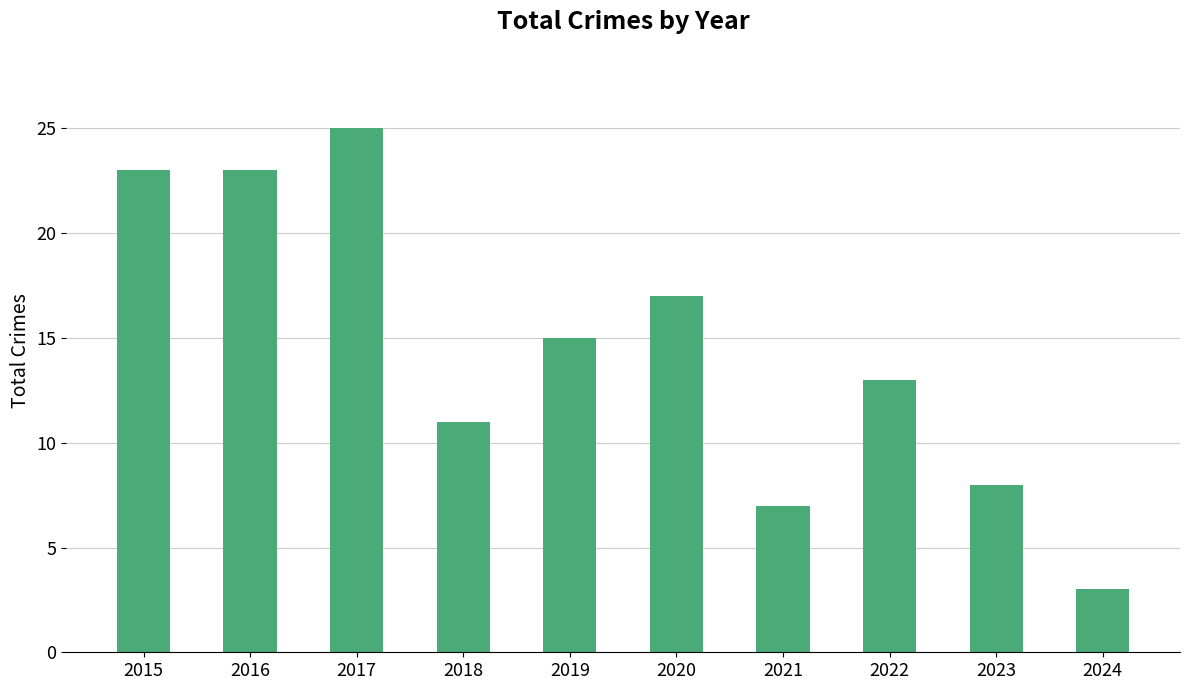

Reading left to right, what are all the values shown in this chart?

2015=23	2016=23	2017=25	2018=11	2019=15	2020=17	2021=7	2022=13	2023=8	2024=3